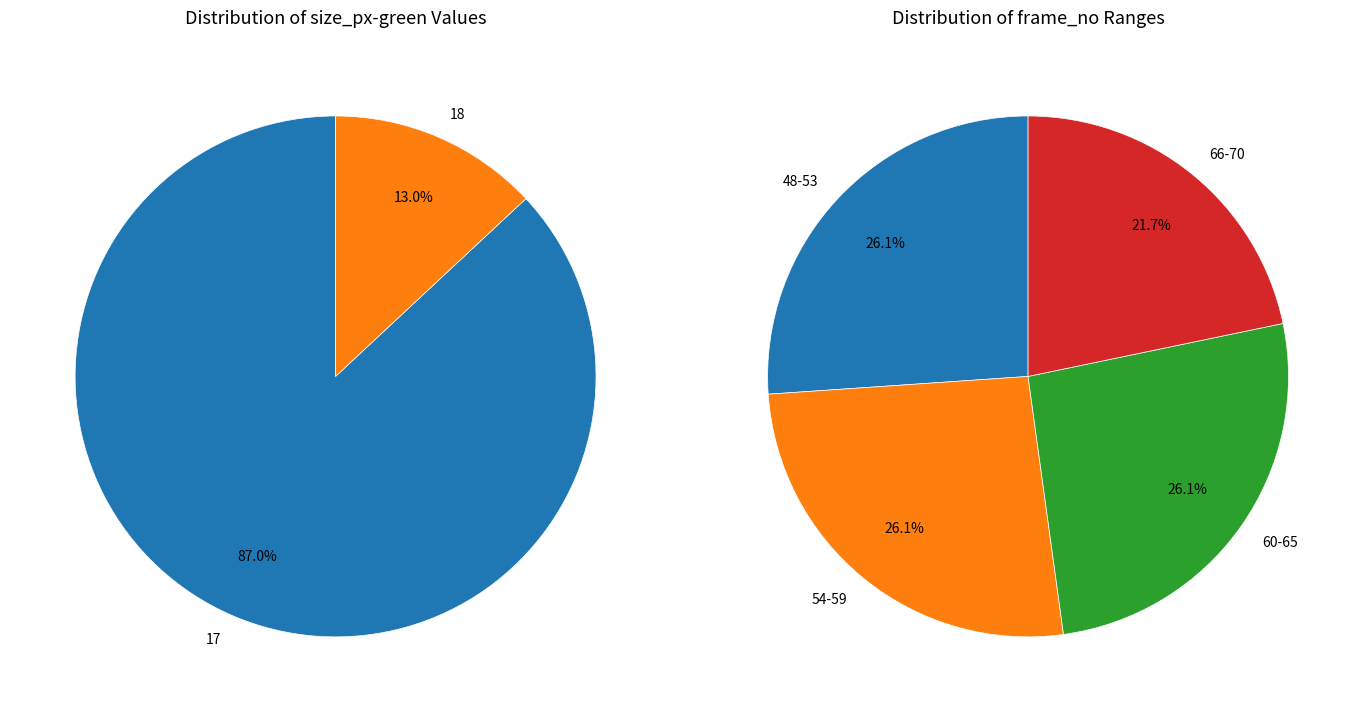

Is there a majority slice in this chart?

No